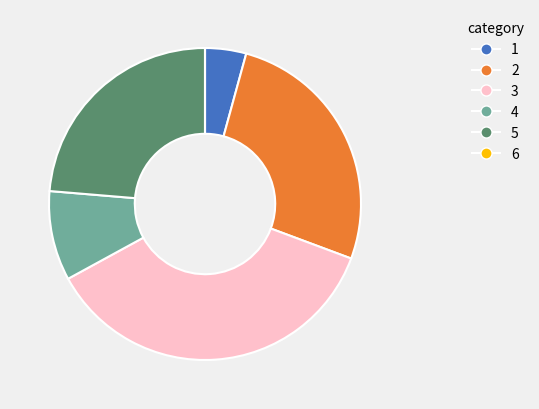

Does any single category account for the majority?

No